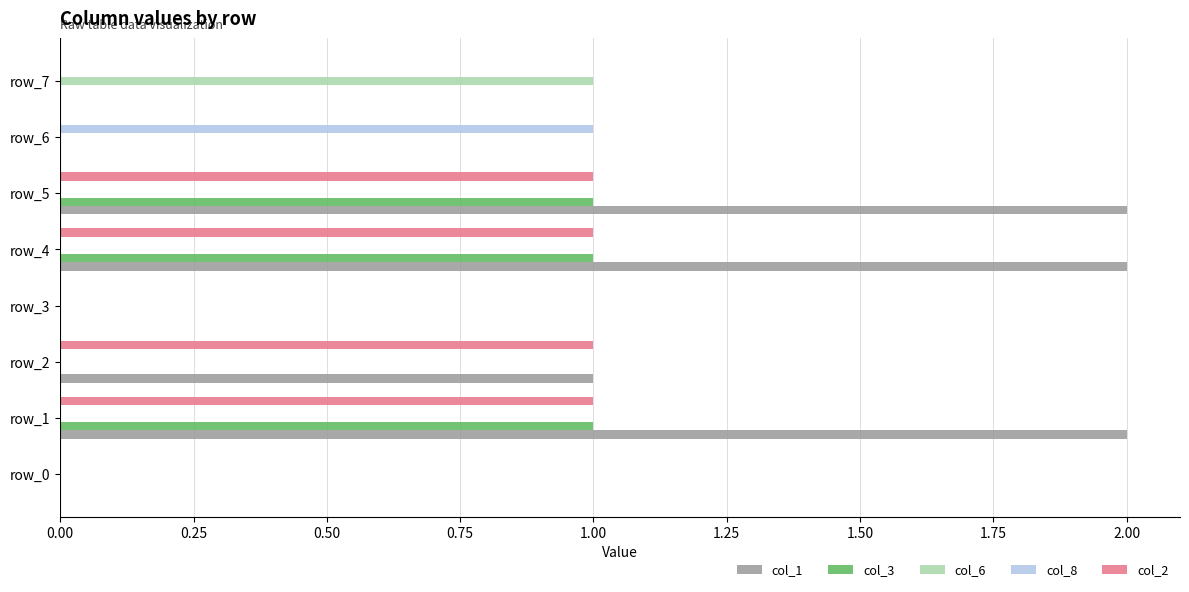

How many series are shown in this chart?

5